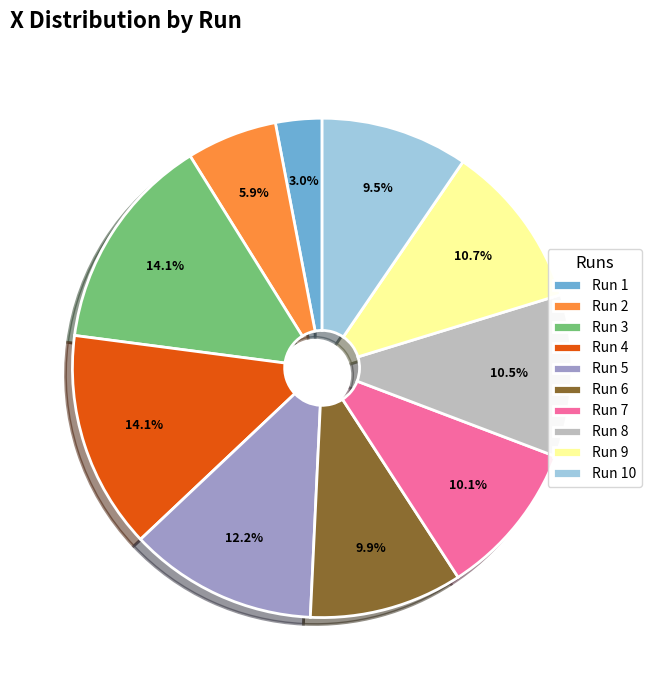

Is Run 4 the majority of the pie?

No